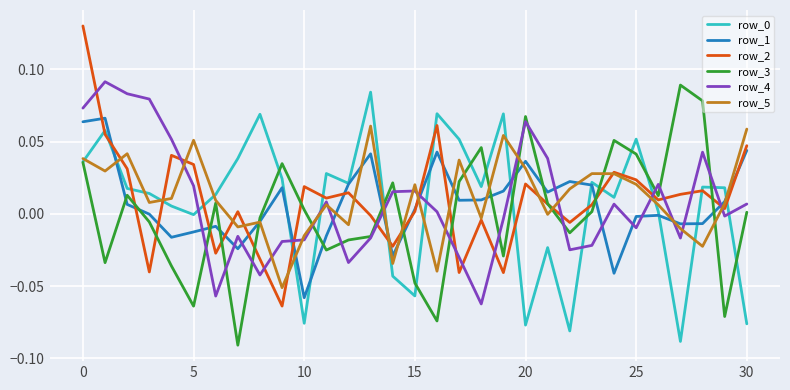

True or false: row_3 and row_0 intersect in this chart.

True